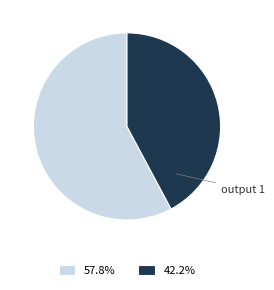

Is output 1 the majority of the pie?

No